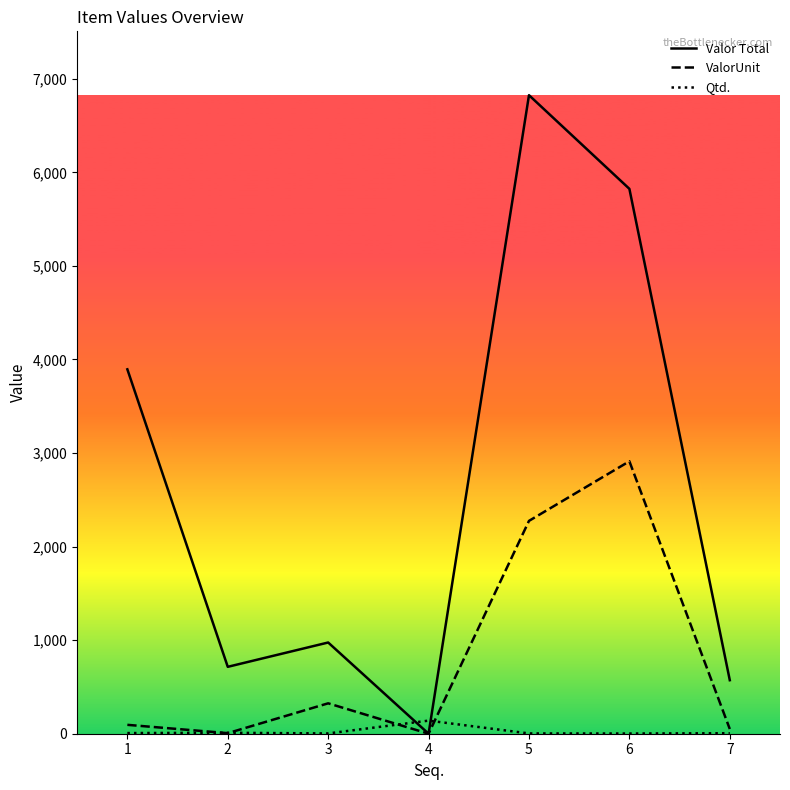

Reading left to right, extract all data points from this chart.

Valor Total: 1=3894.9	2=715.0	3=975.0	4=0.0	5=6825.0	6=5824.0	7=572.0
ValorUnit: 1=95.0	2=6.0	3=325.0	4=0.0	5=2275.0	6=2912.0	7=50.0
Qtd.: 1=7.0	2=10.0	3=3.0	4=140.0	5=3.0	6=2.0	7=5.0